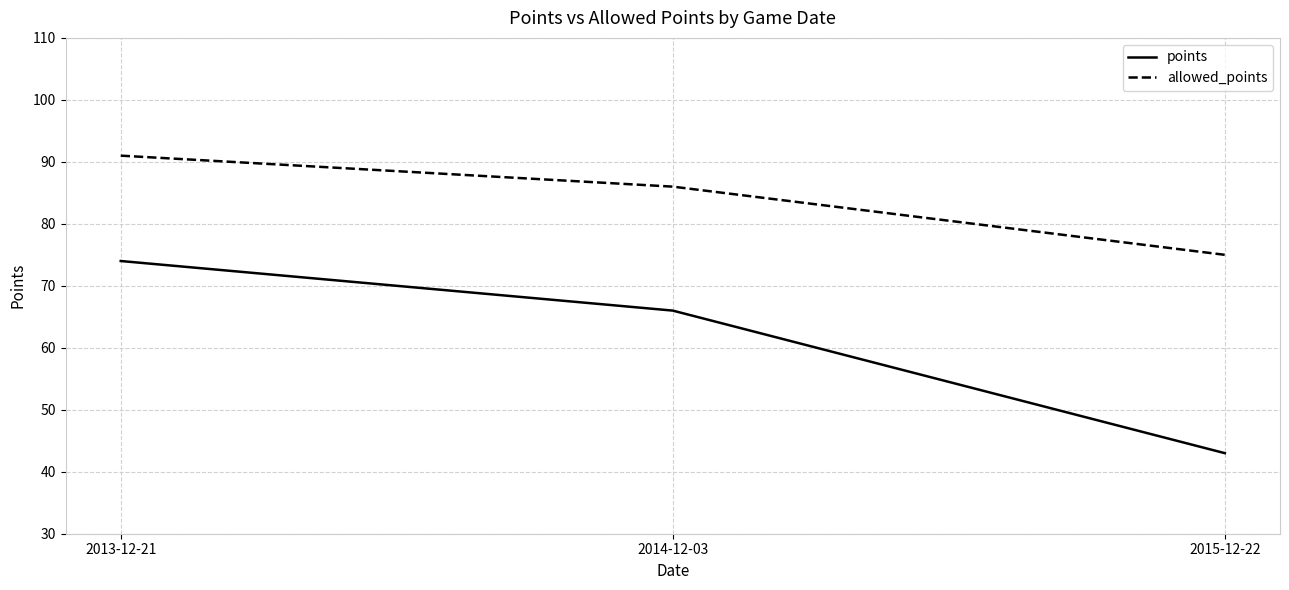

At how many categories does at least one series exceed 72?

3